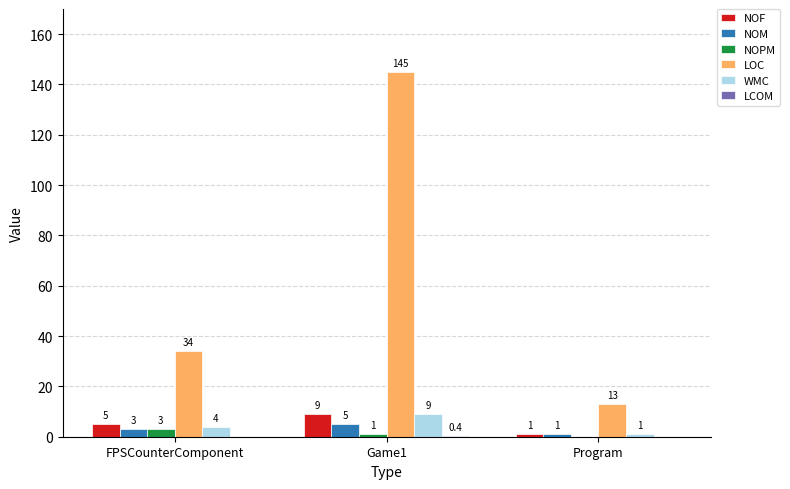

Does the chart contain stacked bars?

No